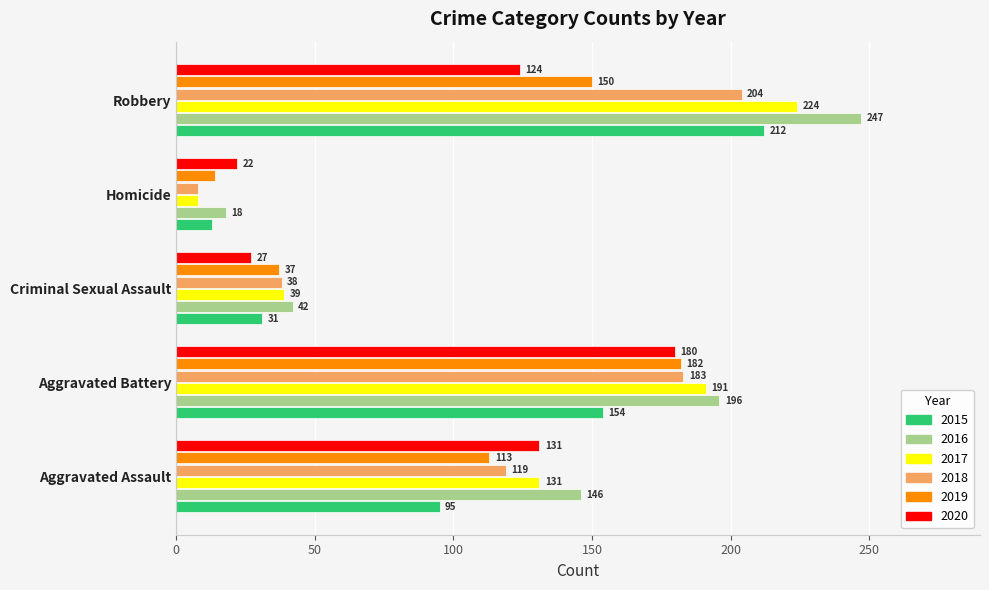

List the series in order of their peak value, lowest first.

2020, 2019, 2018, 2015, 2017, 2016